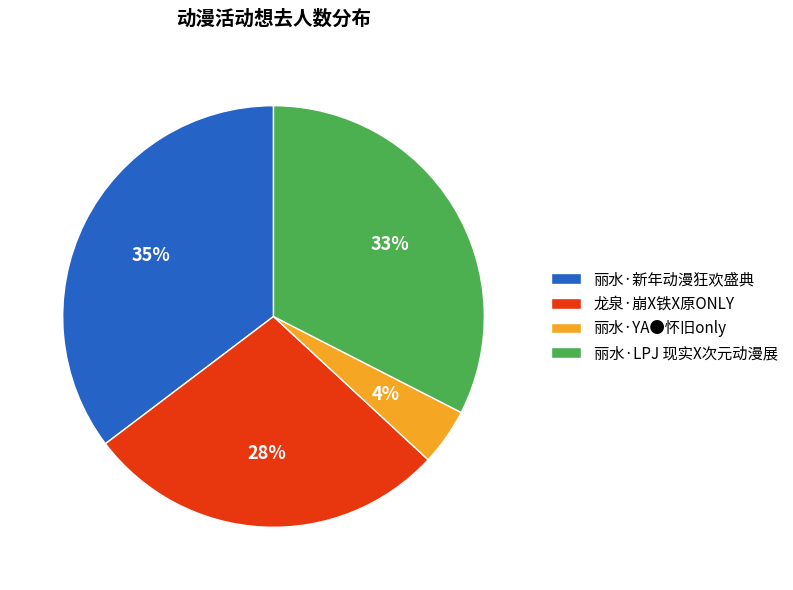

To the nearest percent, what is the combined percentage of 龙泉·崩X铁X原ONLY and 丽水·新年动漫狂欢盛典?

63%